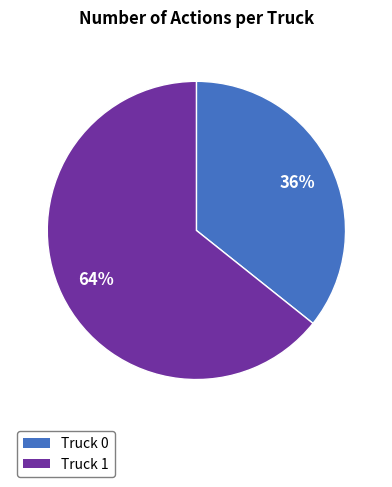

To the nearest percent, what is the combined percentage of Truck 1 and Truck 0?

100%